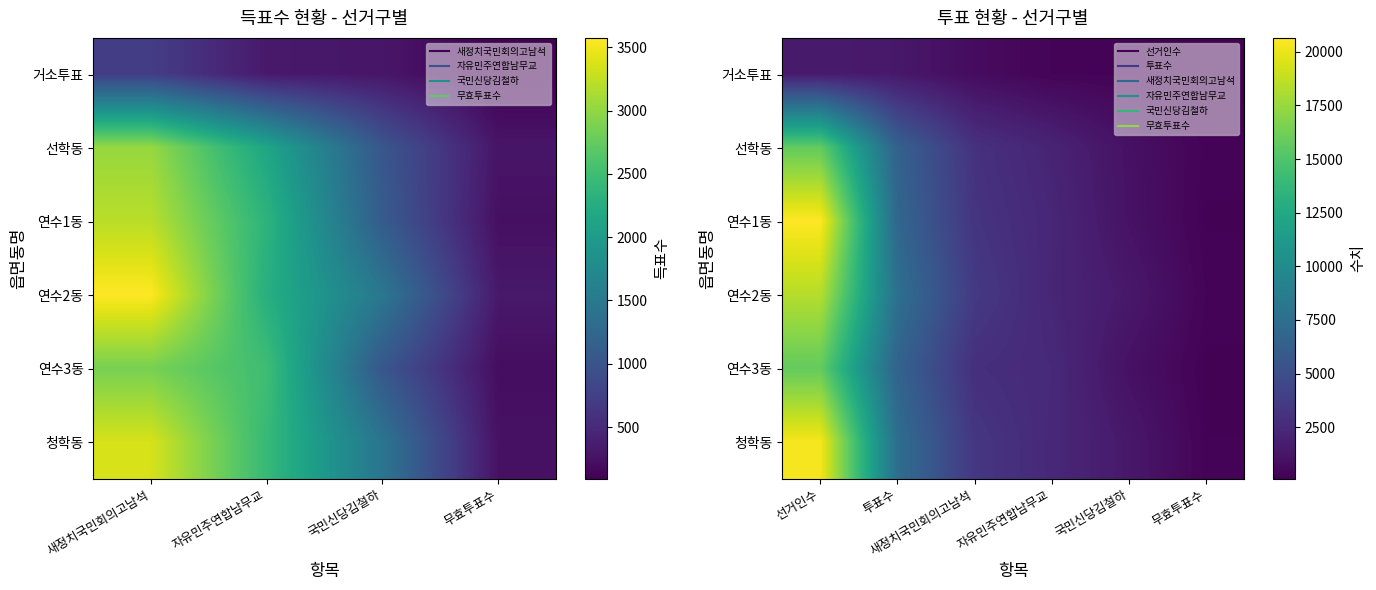

How many data points does each series have?

6